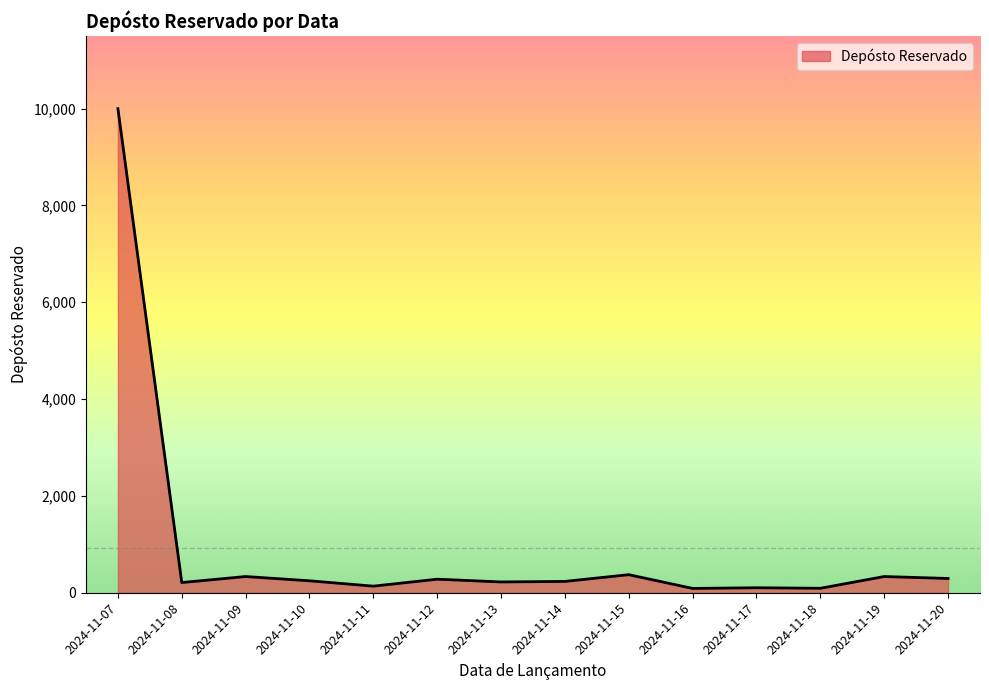

What is the difference between the second highest and second lowest values?

281